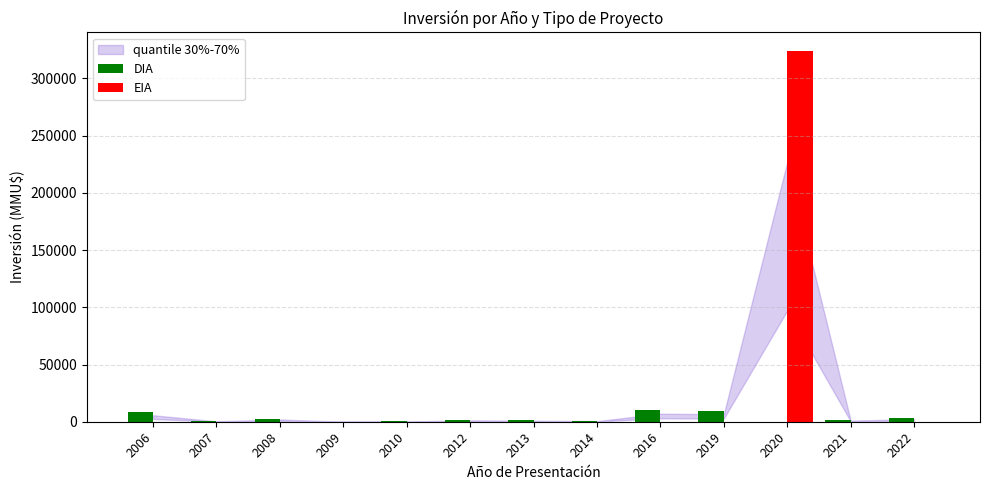

What is the total value across all series at 2022?

3200